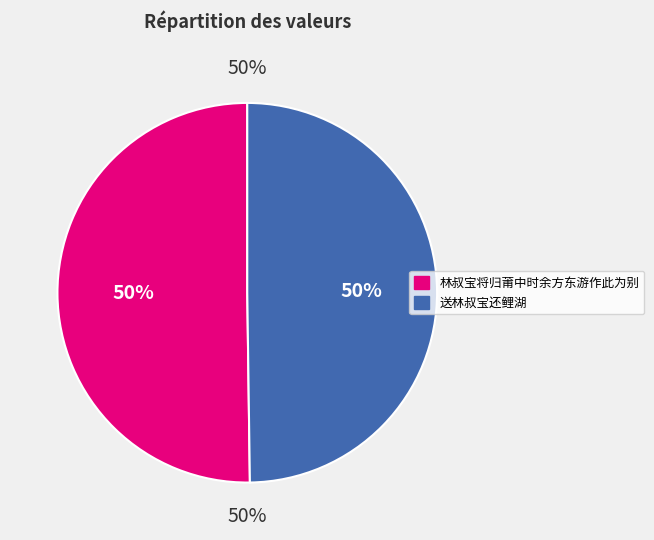

How many slices are in this pie chart?

2